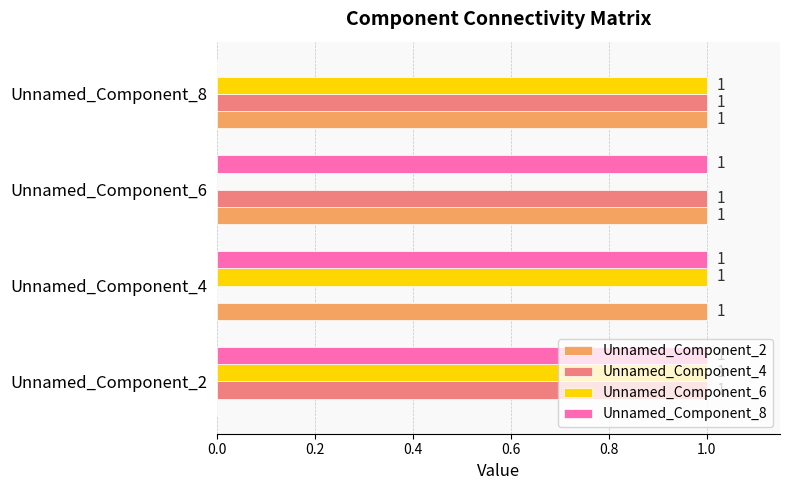

Is the value of Unnamed_Component_2 at Unnamed_Component_8 greater than the value of Unnamed_Component_4 at Unnamed_Component_4?

Yes